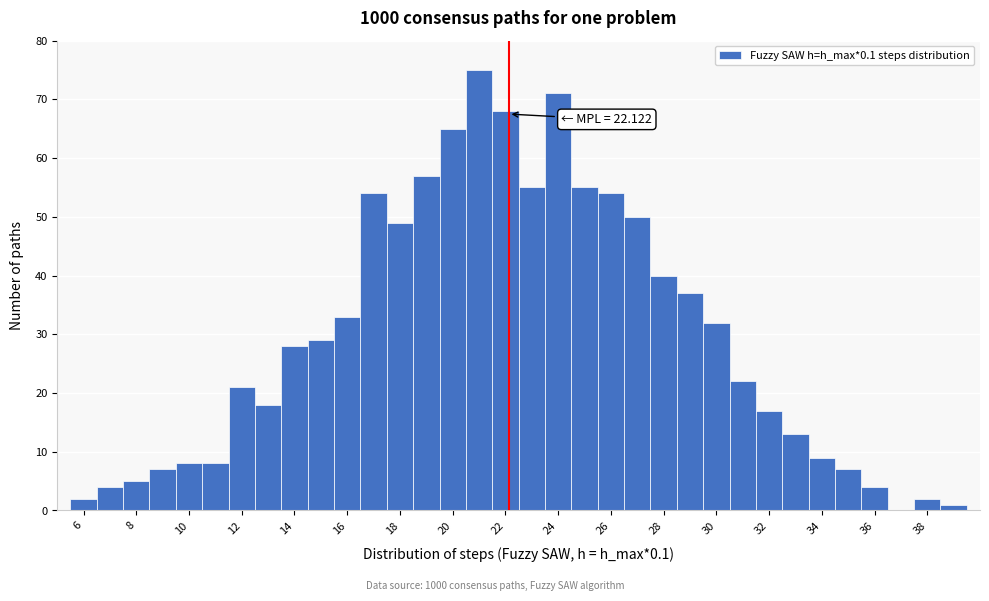

Which range on the x-axis has the tallest bar?

20.5 to 21.5